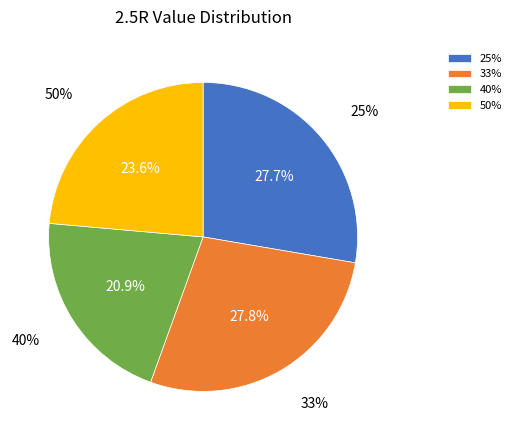

What portion of the pie excludes 25%?

72.3%